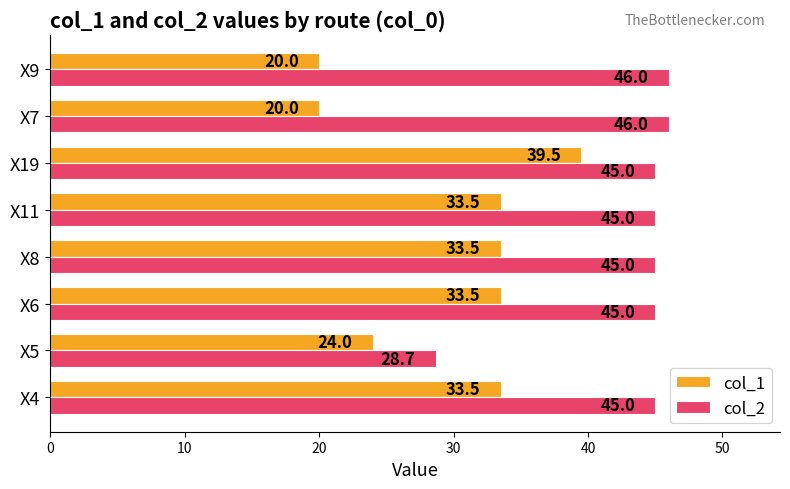

What is the approximate value of col_2 at X7?

46.0